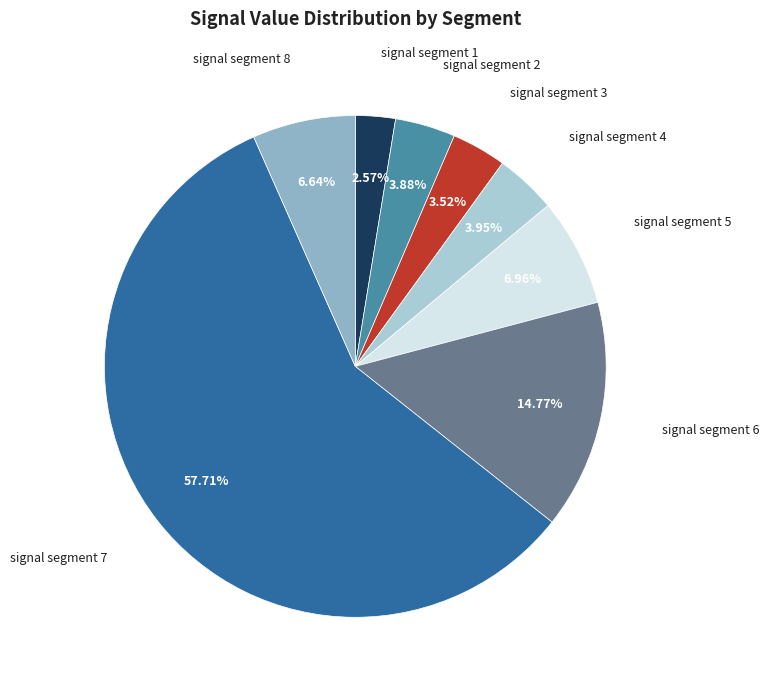

Count the number of slices in the pie.

8